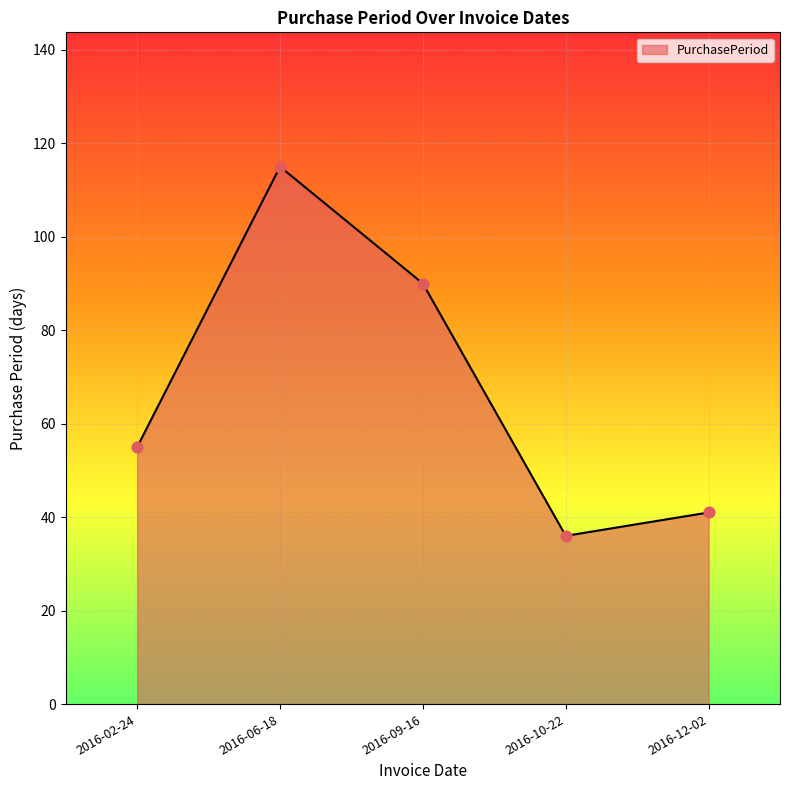

Between 2016-06-18 and 2016-02-24, which is larger?

2016-06-18